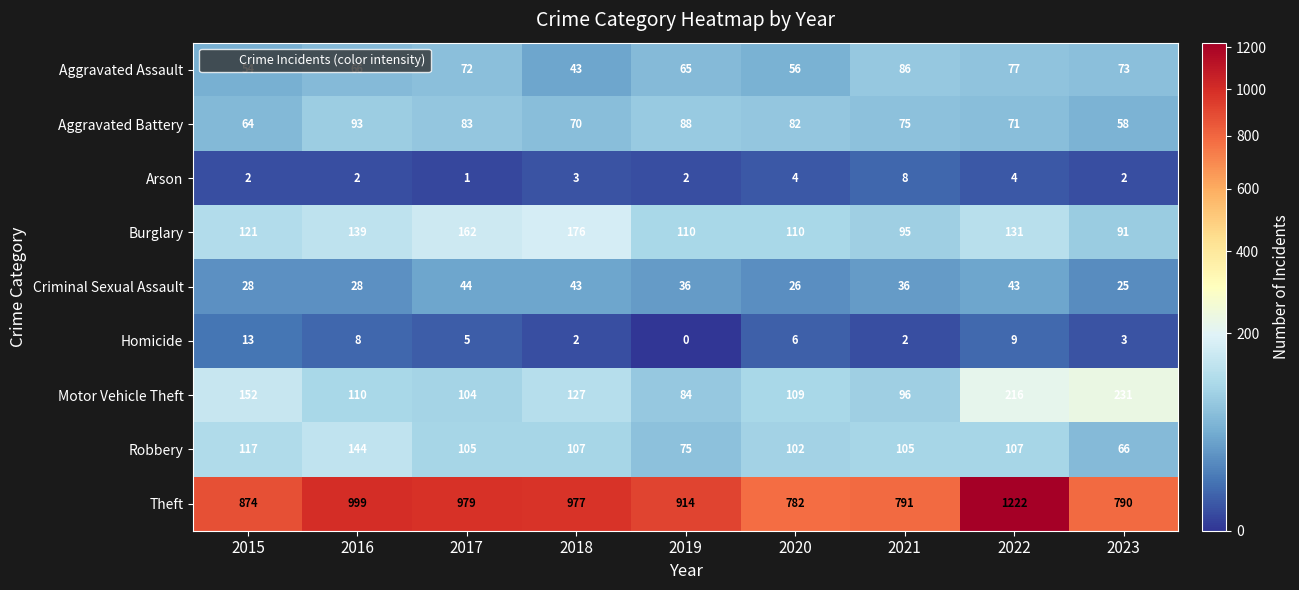

List the series in order of their peak value, lowest first.

Arson, Homicide, Criminal Sexual Assault, Aggravated Assault, Aggravated Battery, Robbery, Burglary, Motor Vehicle Theft, Theft